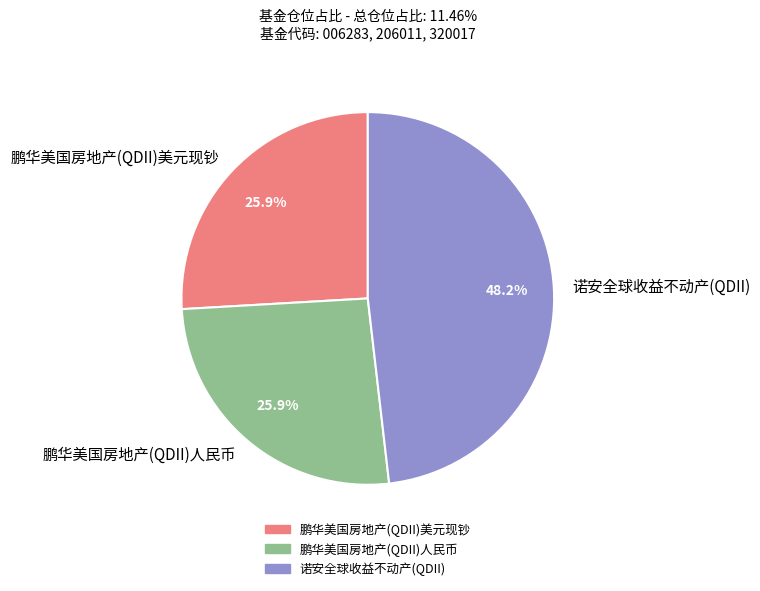

True or false: 诺安全球收益不动产(QDII) accounts for 48% of the total.

True